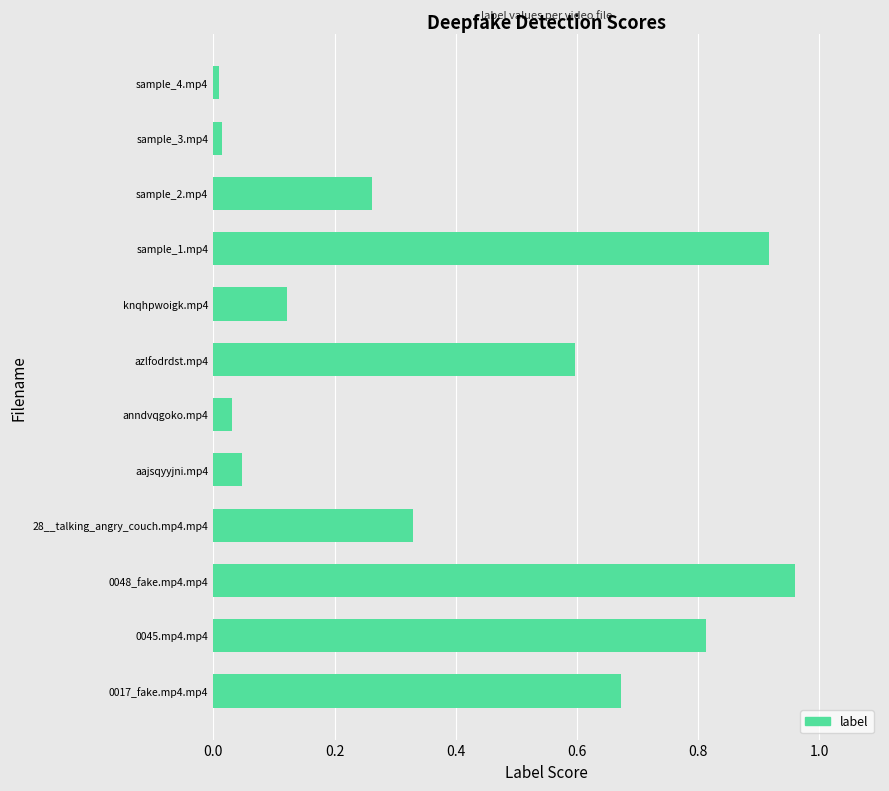

The value at sample_1.mp4 is 1.6. True or false?

False